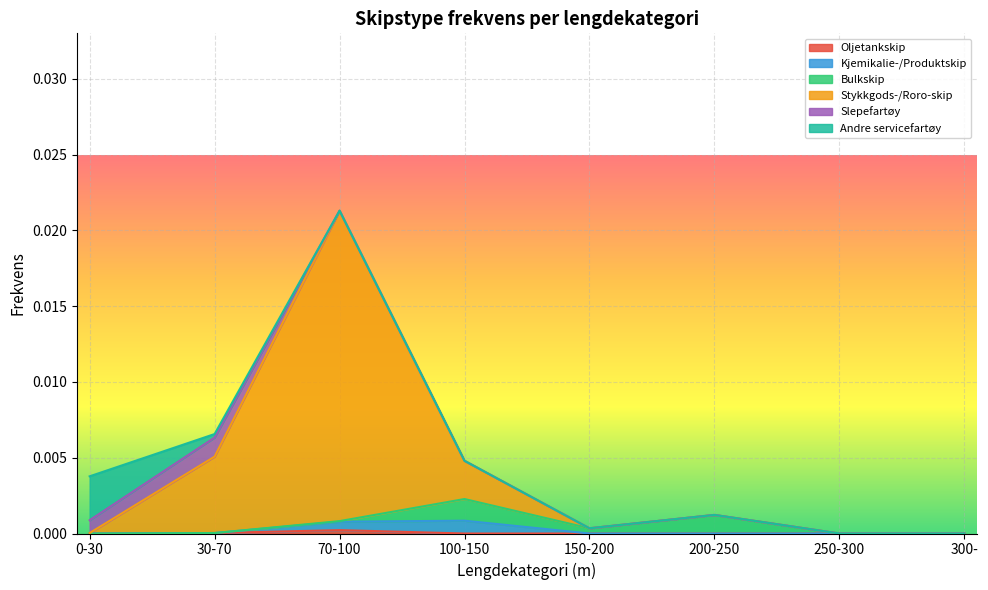

What position from the right is 100-150?

5